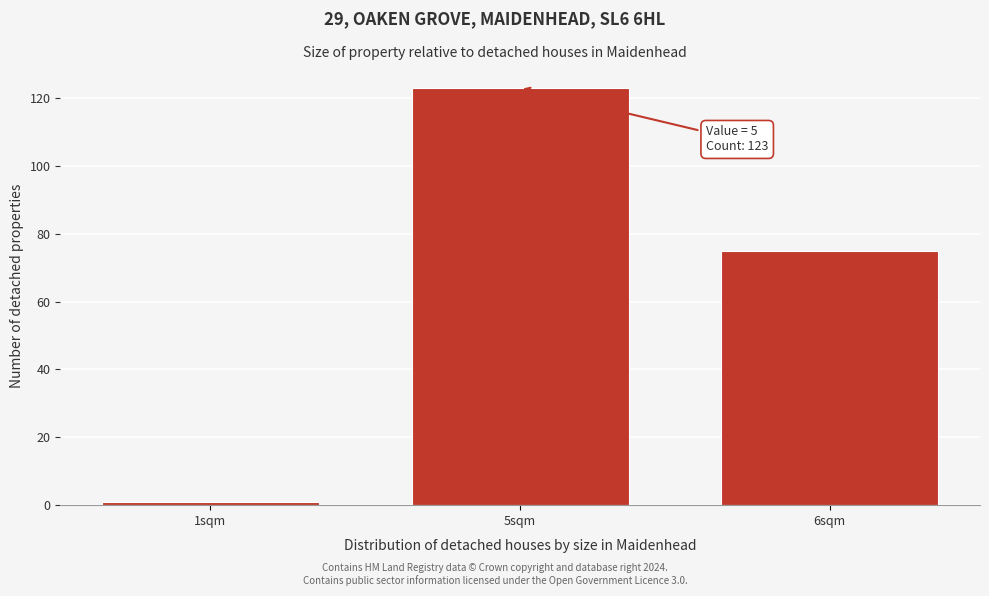

Reading right to left, extract all data points from this chart.

6sqm=75	5sqm=123	1sqm=1